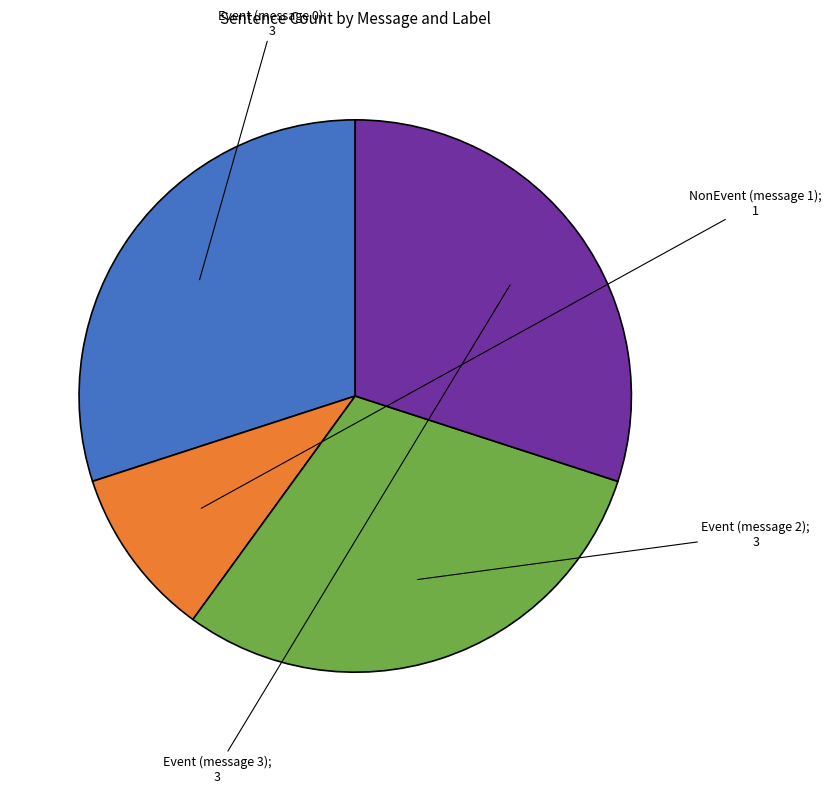

Does any single category account for the majority?

No